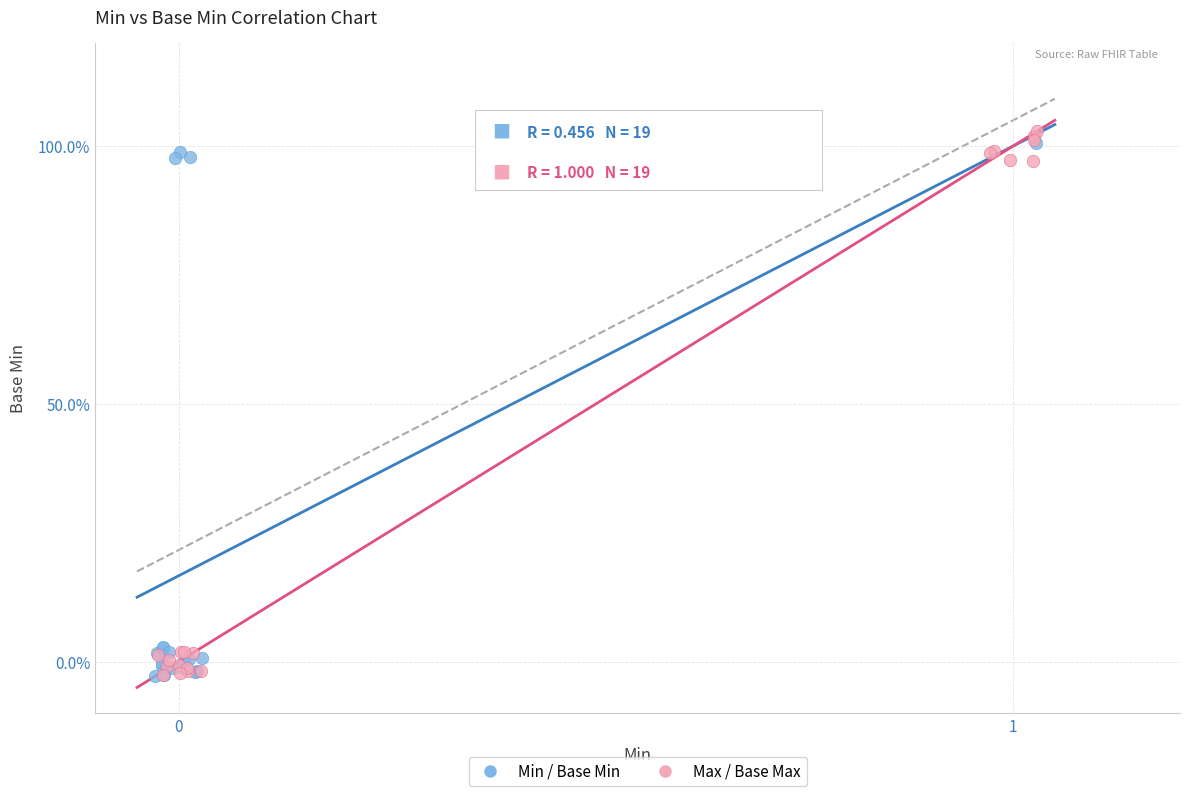

Which series contains the highest Y value?

Max / Base Max